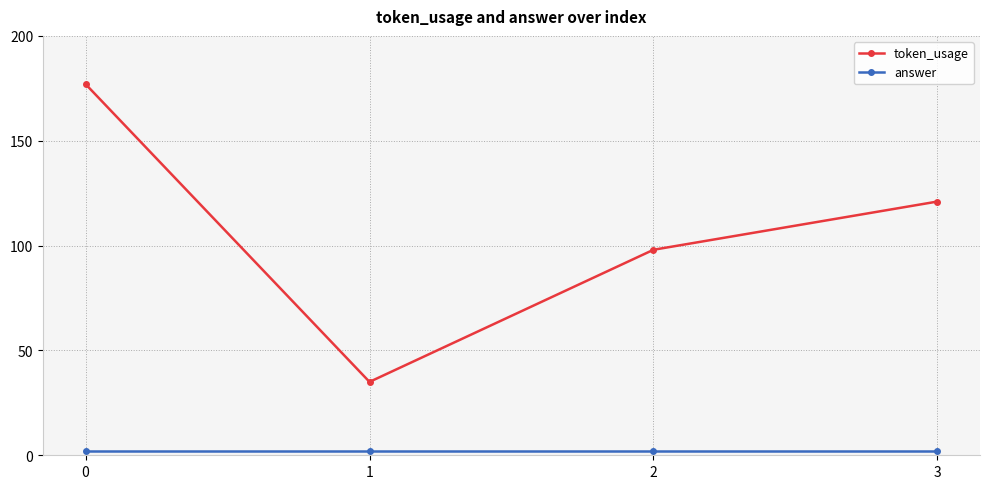

True or false: answer and token_usage intersect in this chart.

False